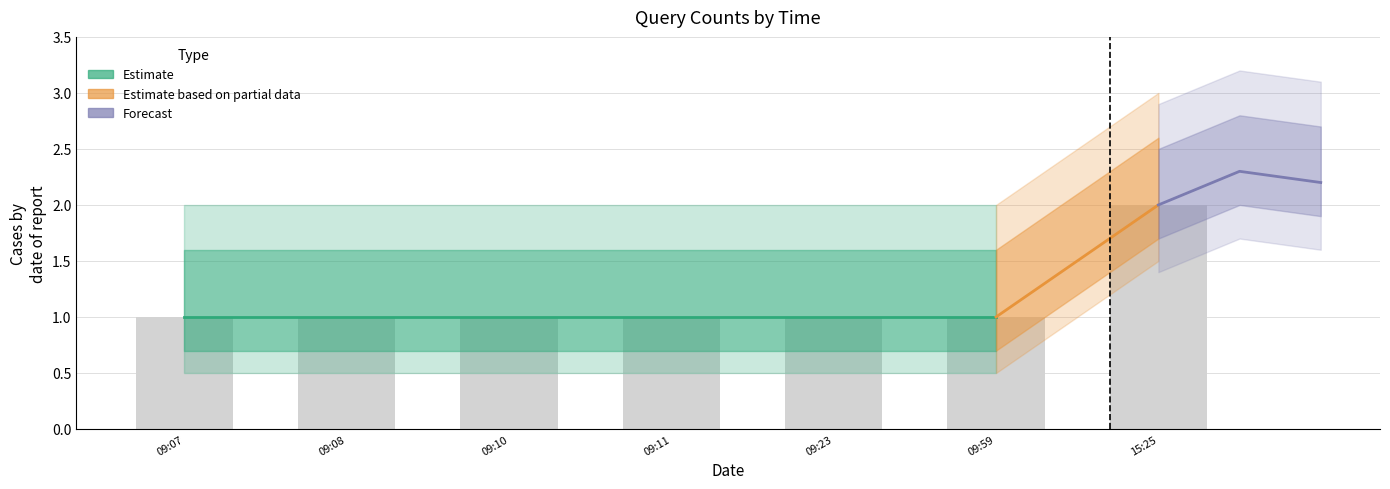

Between 09:07 and 09:23, which is larger?

09:07